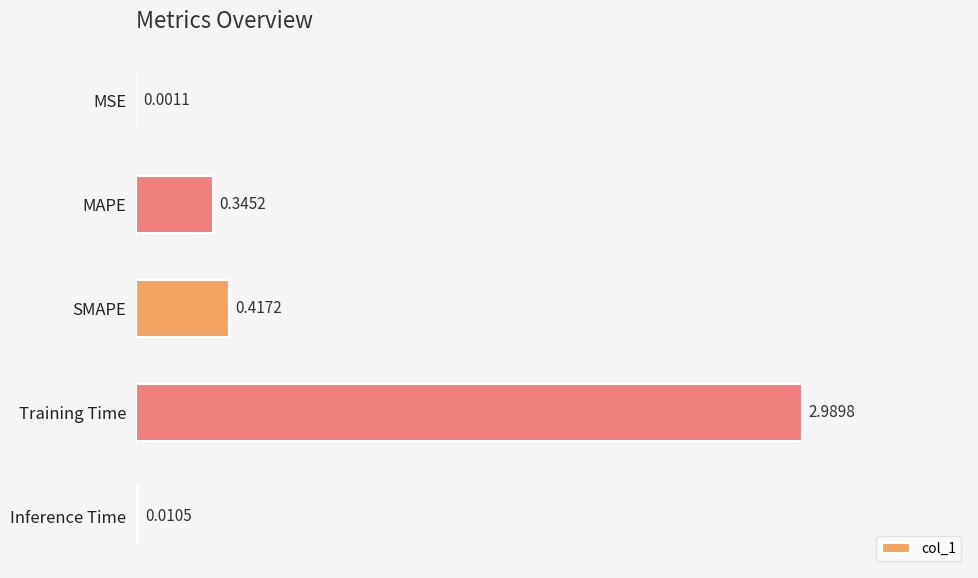

At which category does the chart reach its peak across all series?

Training Time